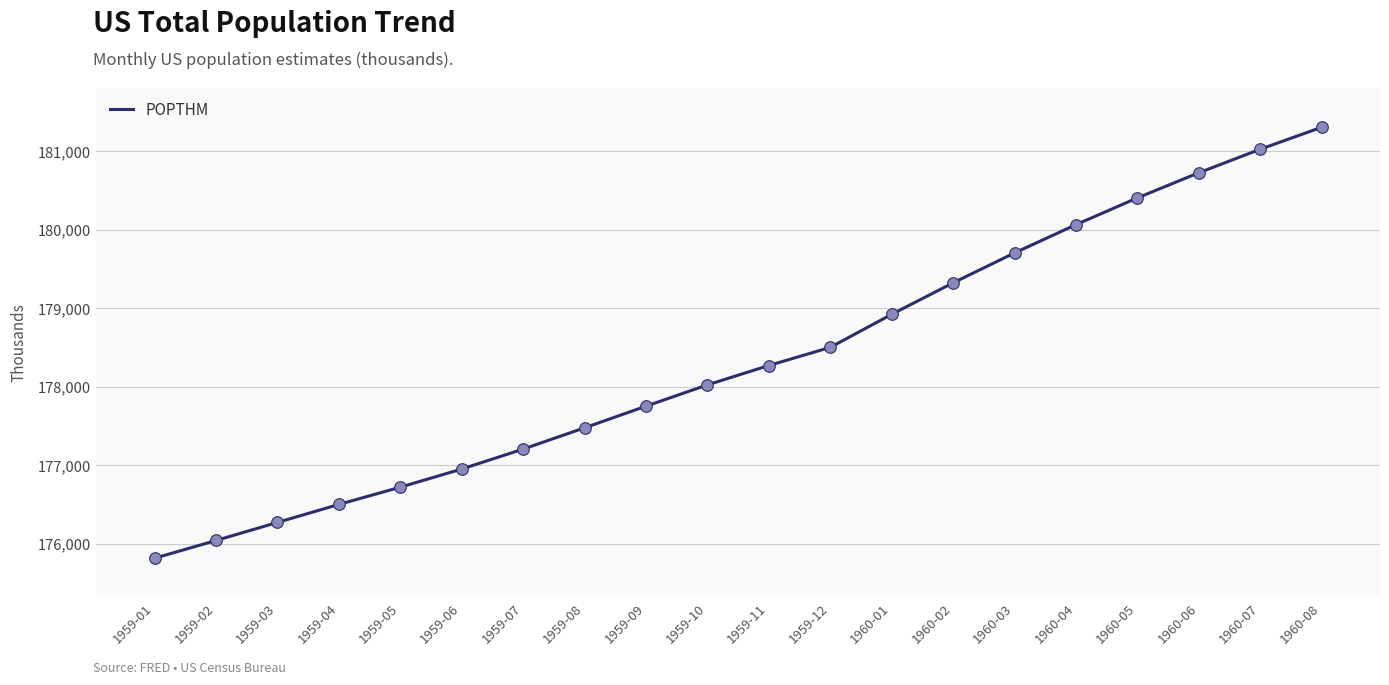

Which has a higher value, 1959-06 or 1960-01?

1960-01